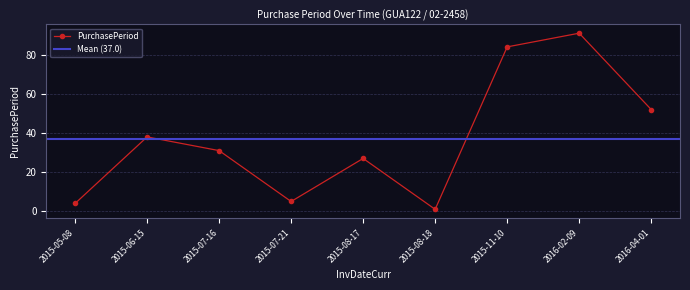

What is the value of the 7th point from the left?

84